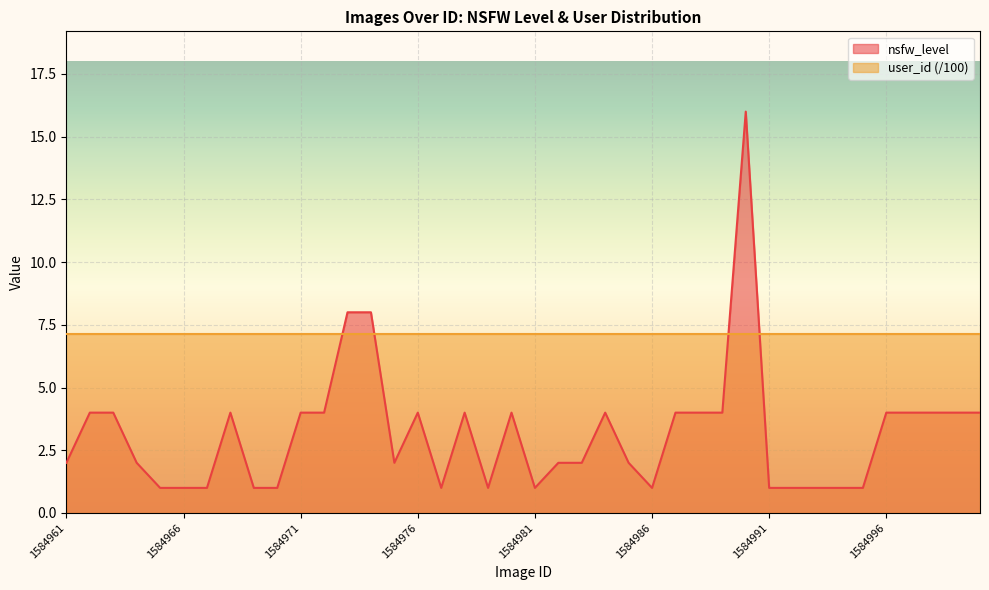

At which category does the chart reach its peak across all series?

1584990